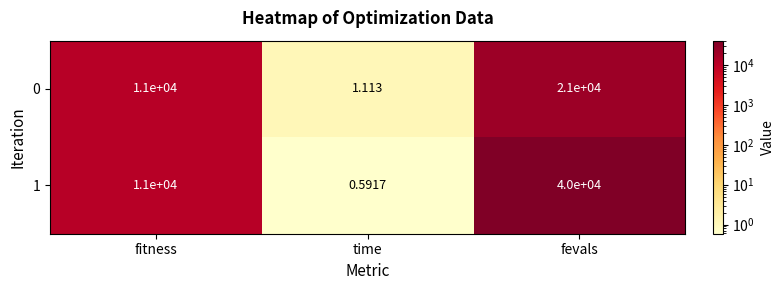

At which category does the chart reach its minimum across all series?

time